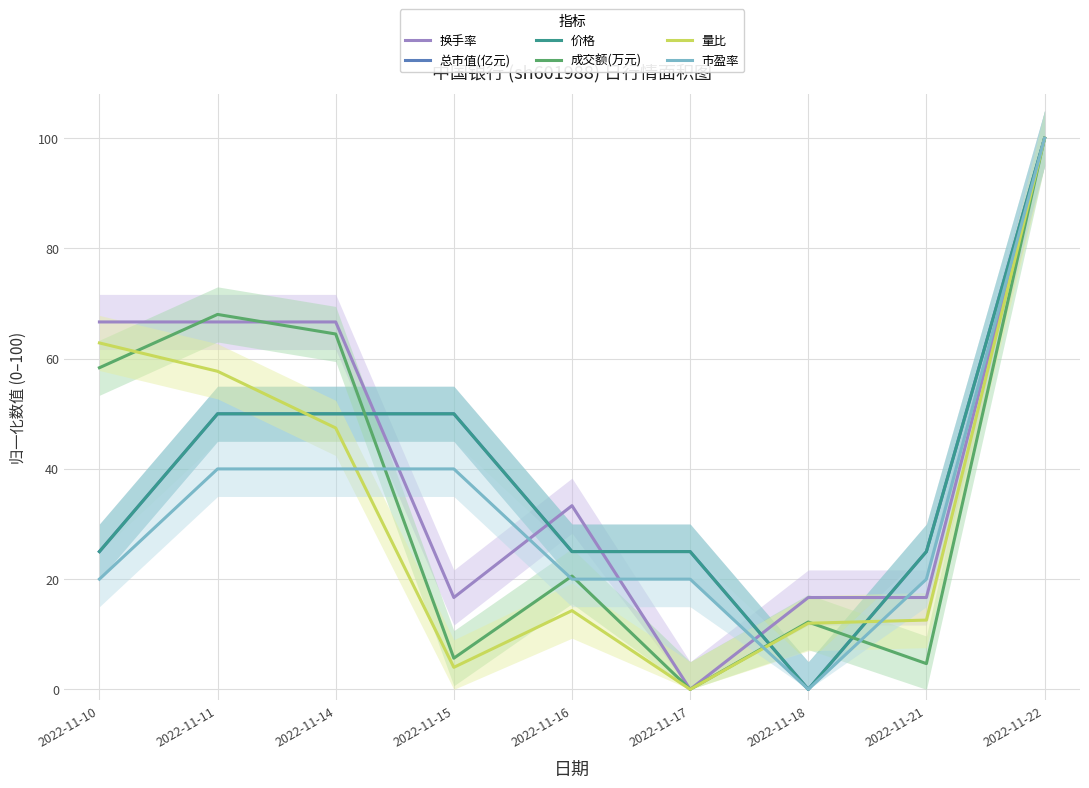

The 成交额(万元) series shows 58.4 at 2022-11-10. True or false?

True